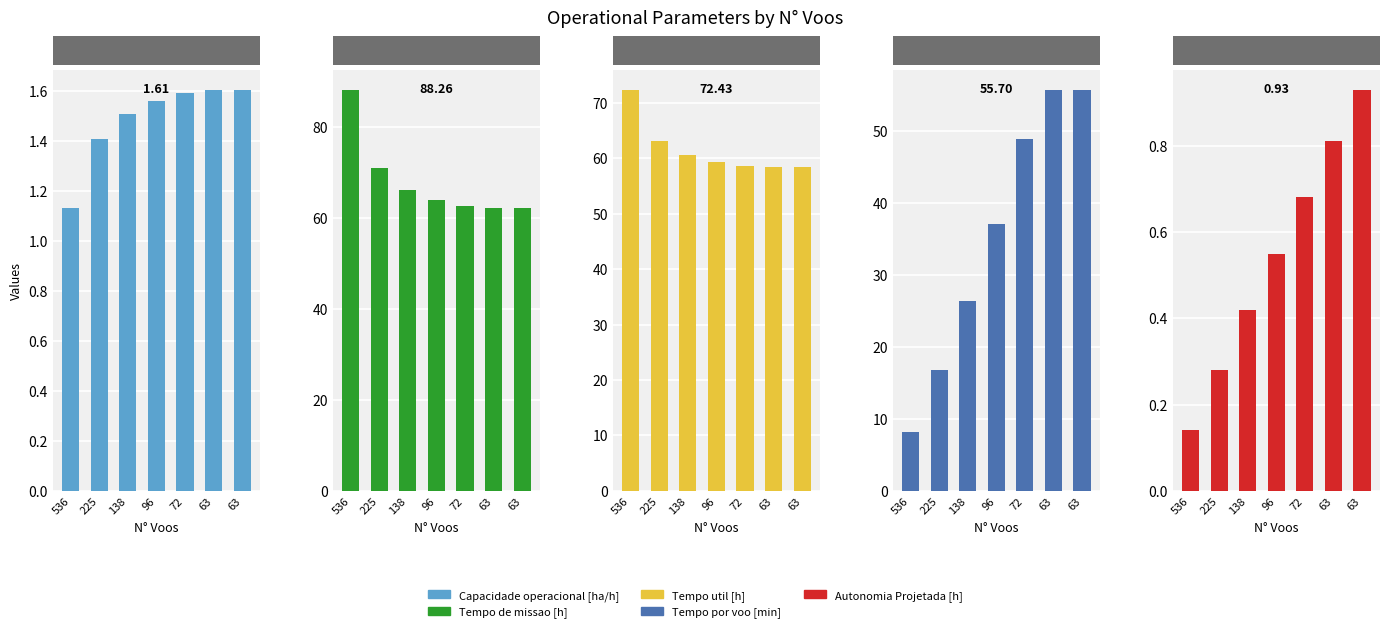

What is the greatest value displayed?

88.3